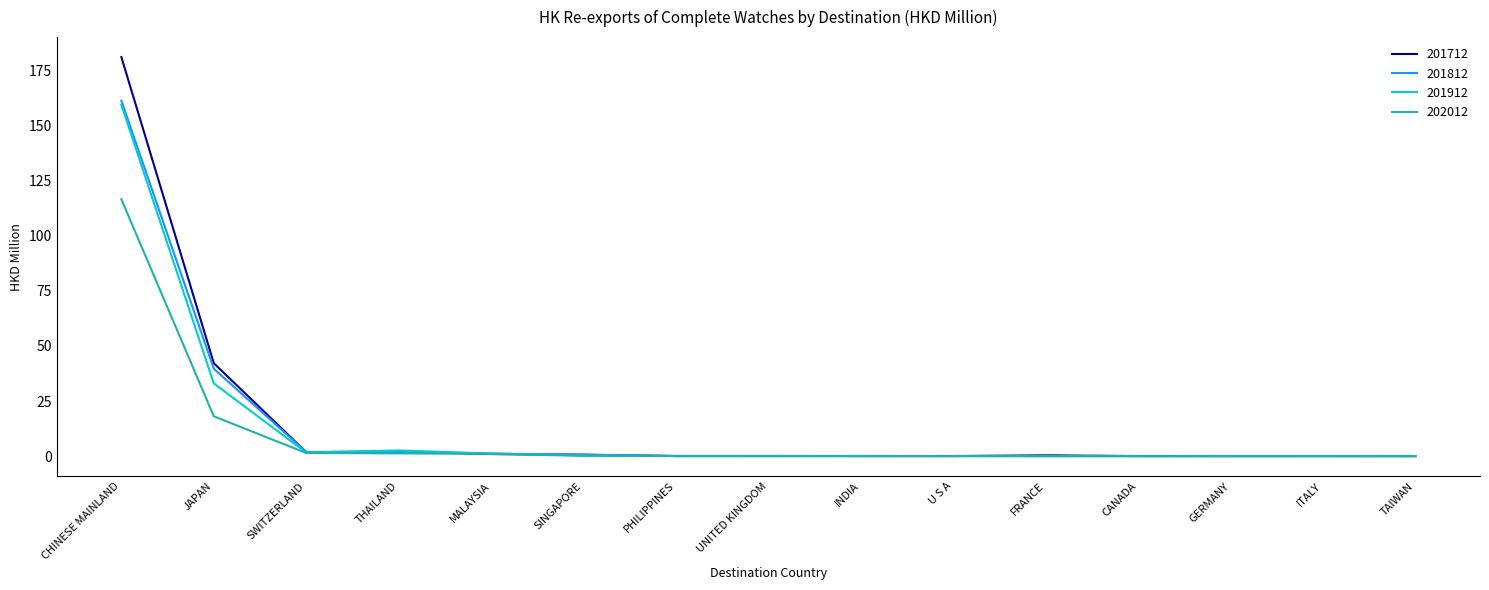

What is the greatest value displayed?

181.2